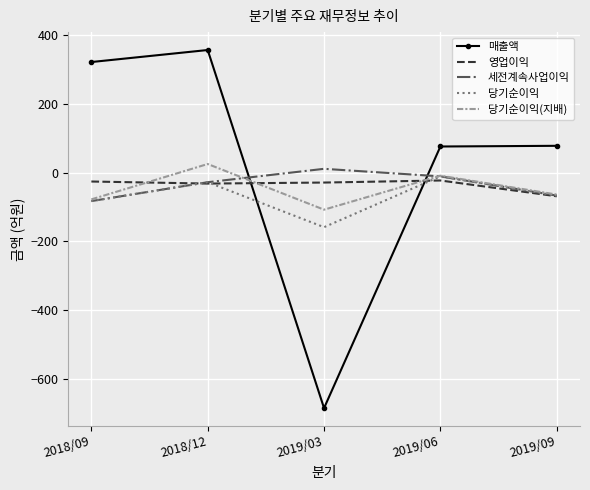

The value of 당기순이익 at 2018/09 is -149. True or false?

False